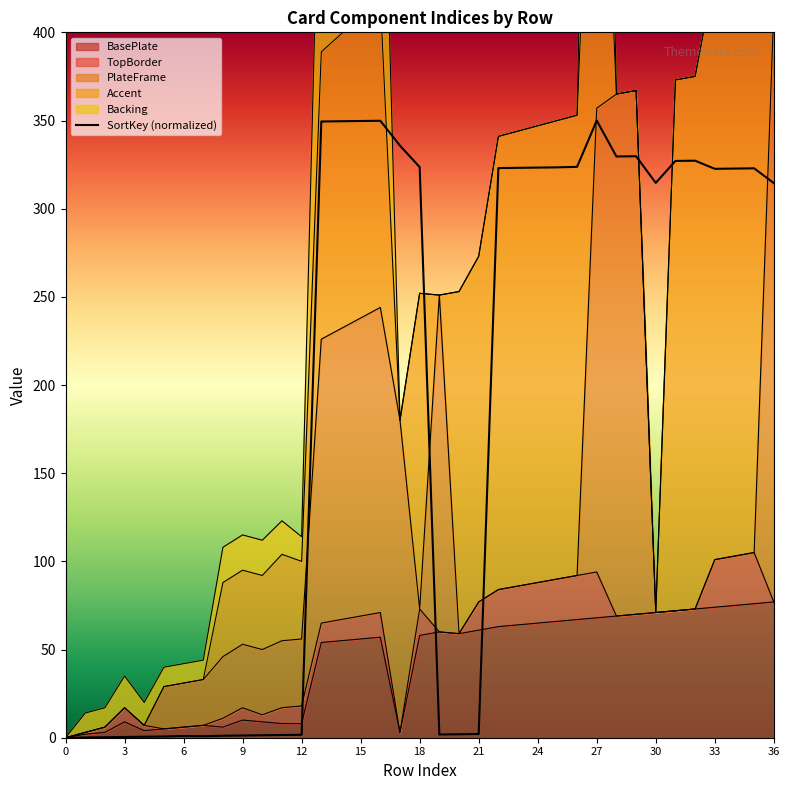

The value at 30 is 0.4. True or false?

False